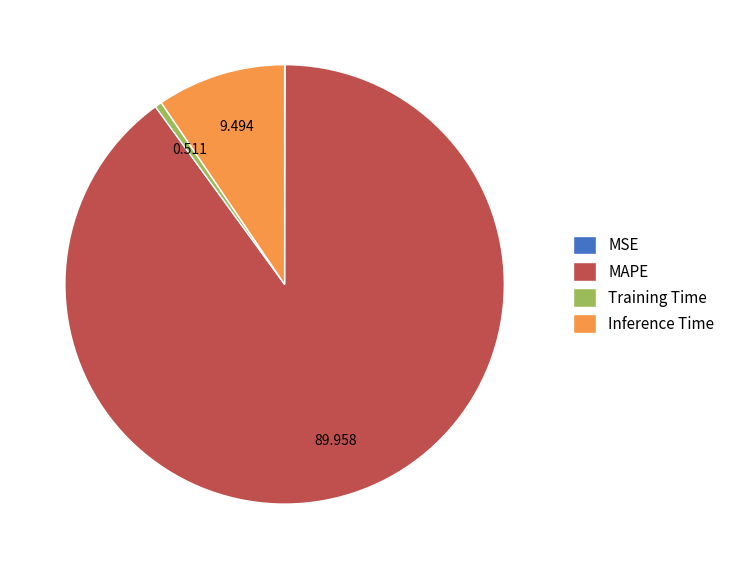

Is there any slice that represents more than half of the pie?

Yes